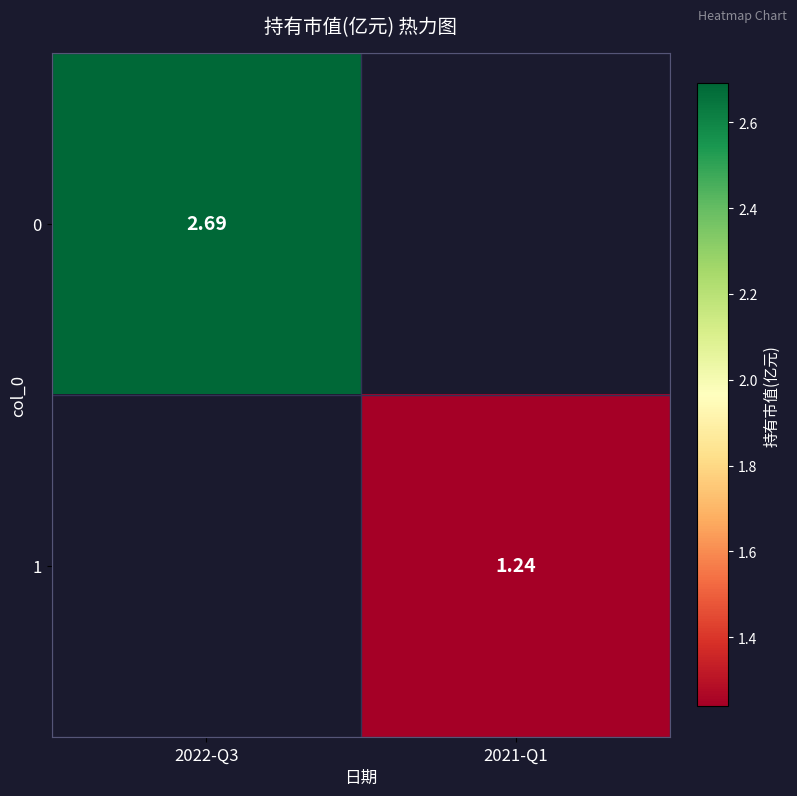

How many categories are shown in the chart?

2